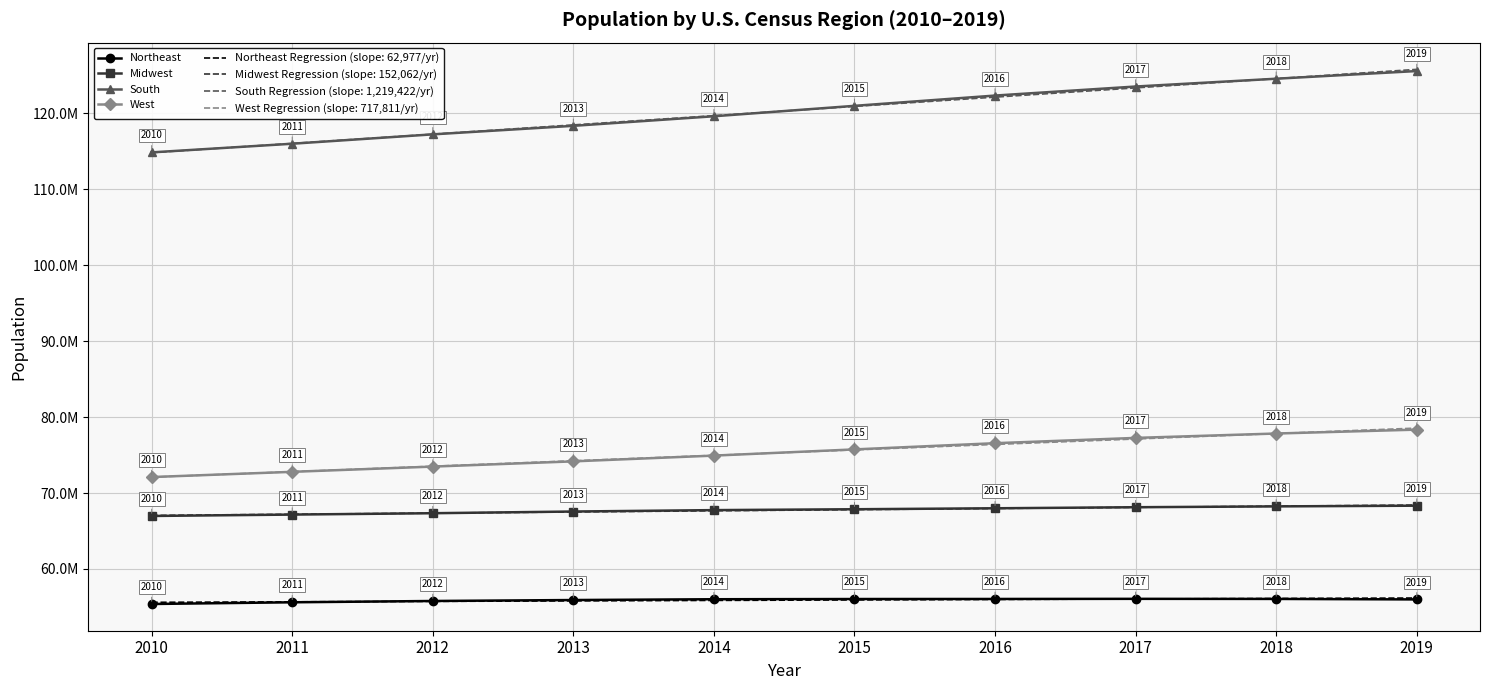

What are all the series names shown in the legend?

Northeast, Midwest, South, West, Northeast Regression (slope: 62,977/yr), Midwest Regression (slope: 152,062/yr), South Regression (slope: 1,219,422/yr), West Regression (slope: 717,811/yr)